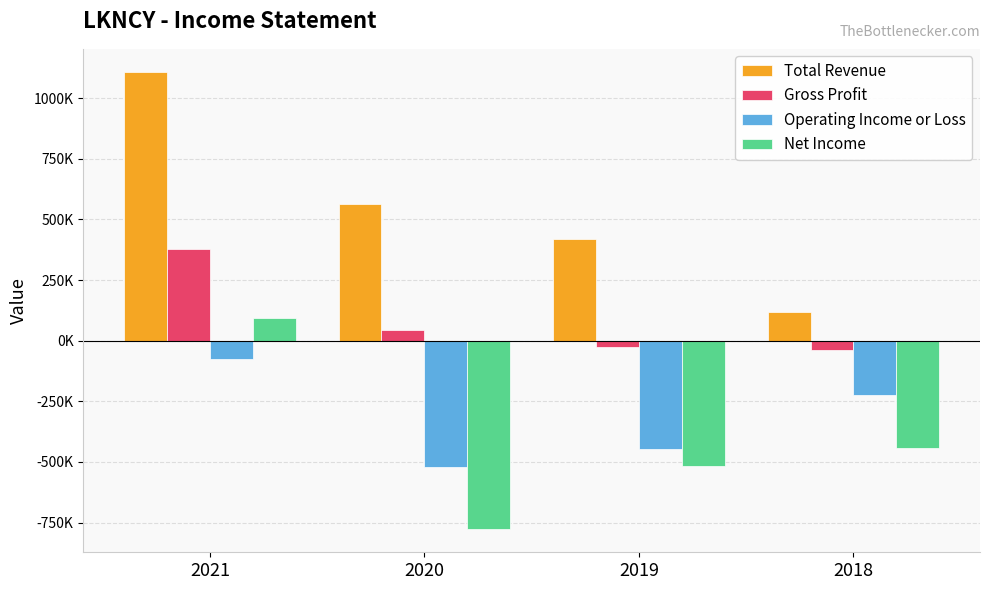

What is the difference between the second highest and second lowest values in the Gross Profit series?

70500